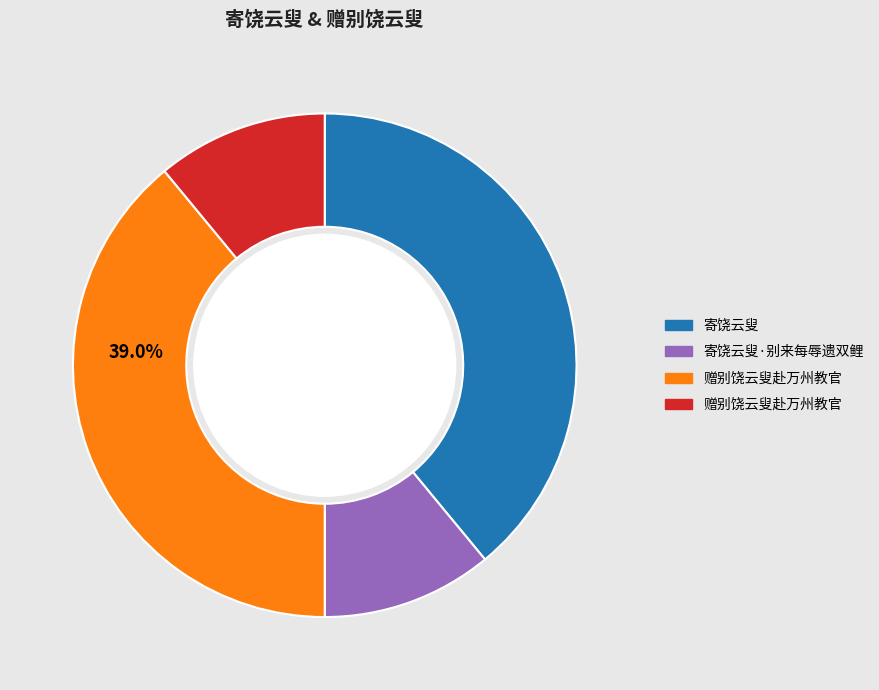

Count the number of slices in the pie.

4